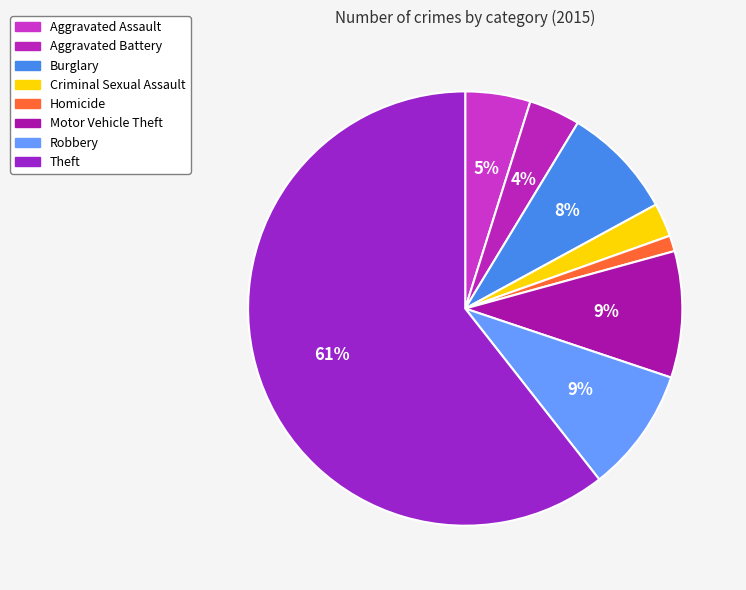

What is the smallest slice in the pie chart?

Homicide